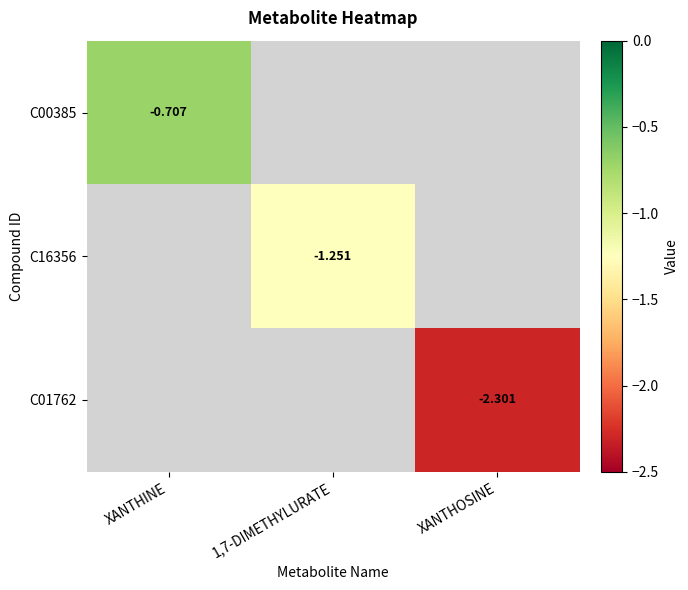

Is the value of C16356 at 1,7-DIMETHYLURATE greater than the value of C00385 at XANTHINE?

No